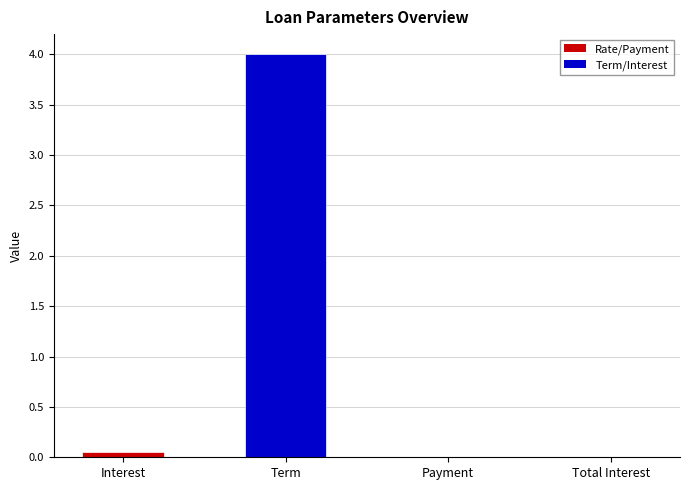

What value does the data have at Term?

4.0